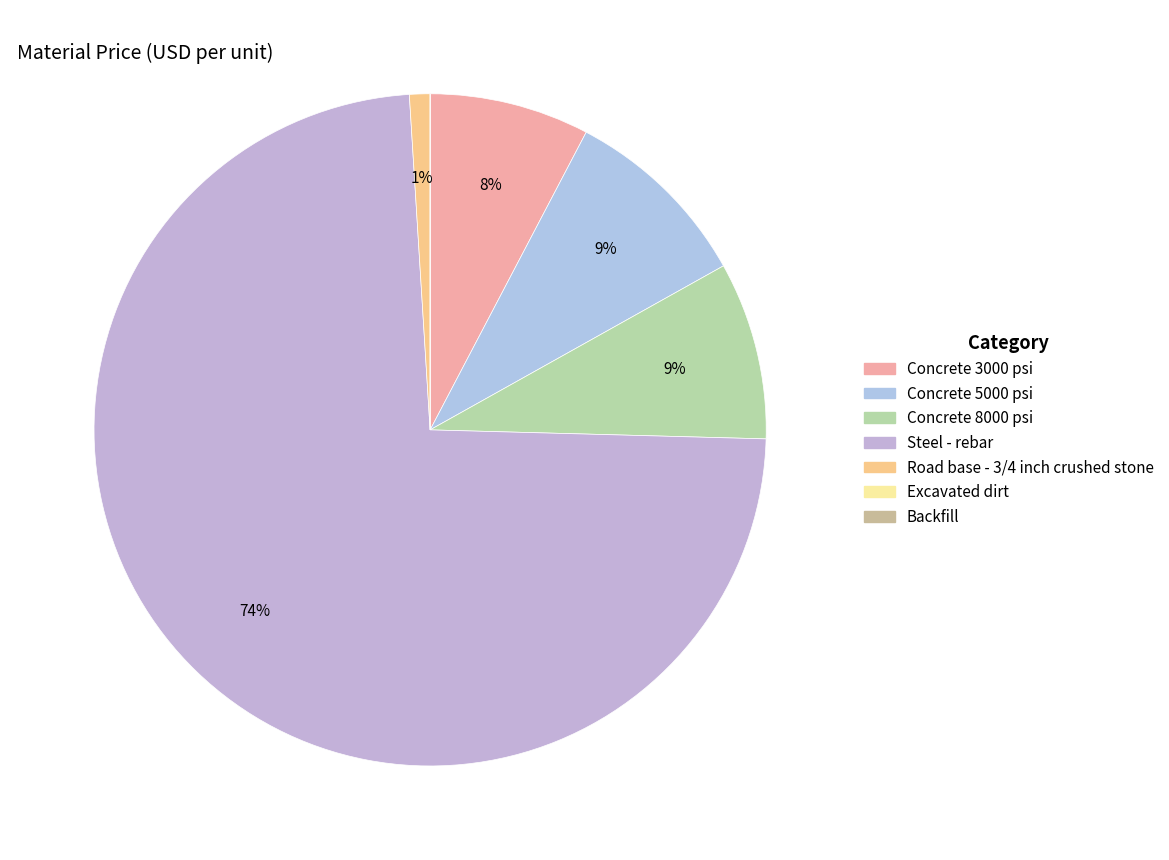

Which category has the smallest portion of the pie?

Excavated dirt